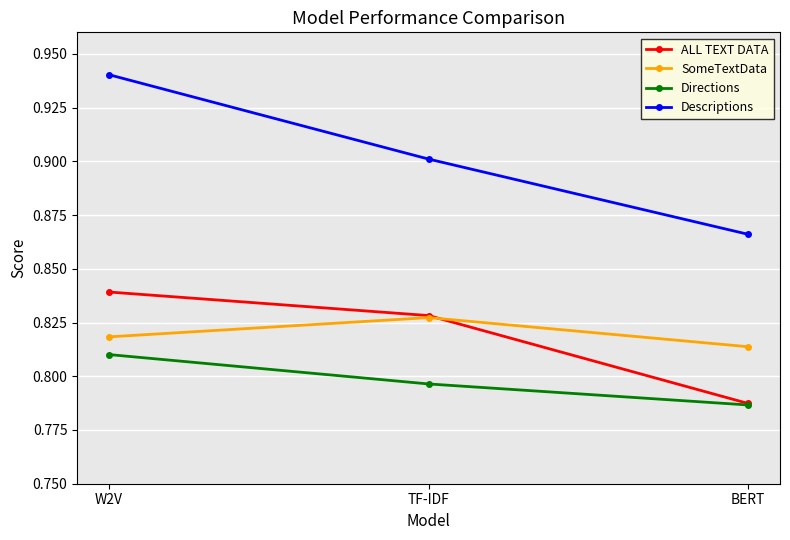

What are all the series names shown in the legend?

ALL TEXT DATA, SomeTextData, Directions, Descriptions